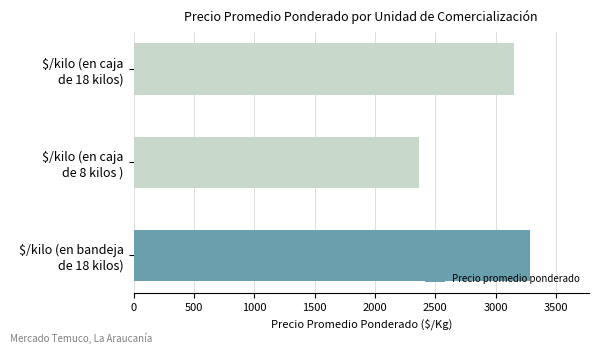

What is the minimum value shown in the chart?

2369